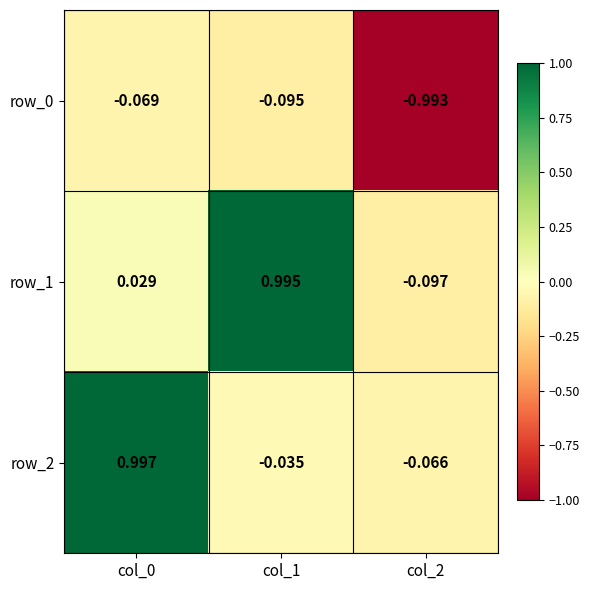

Which series has the widest spread of values?

row_1